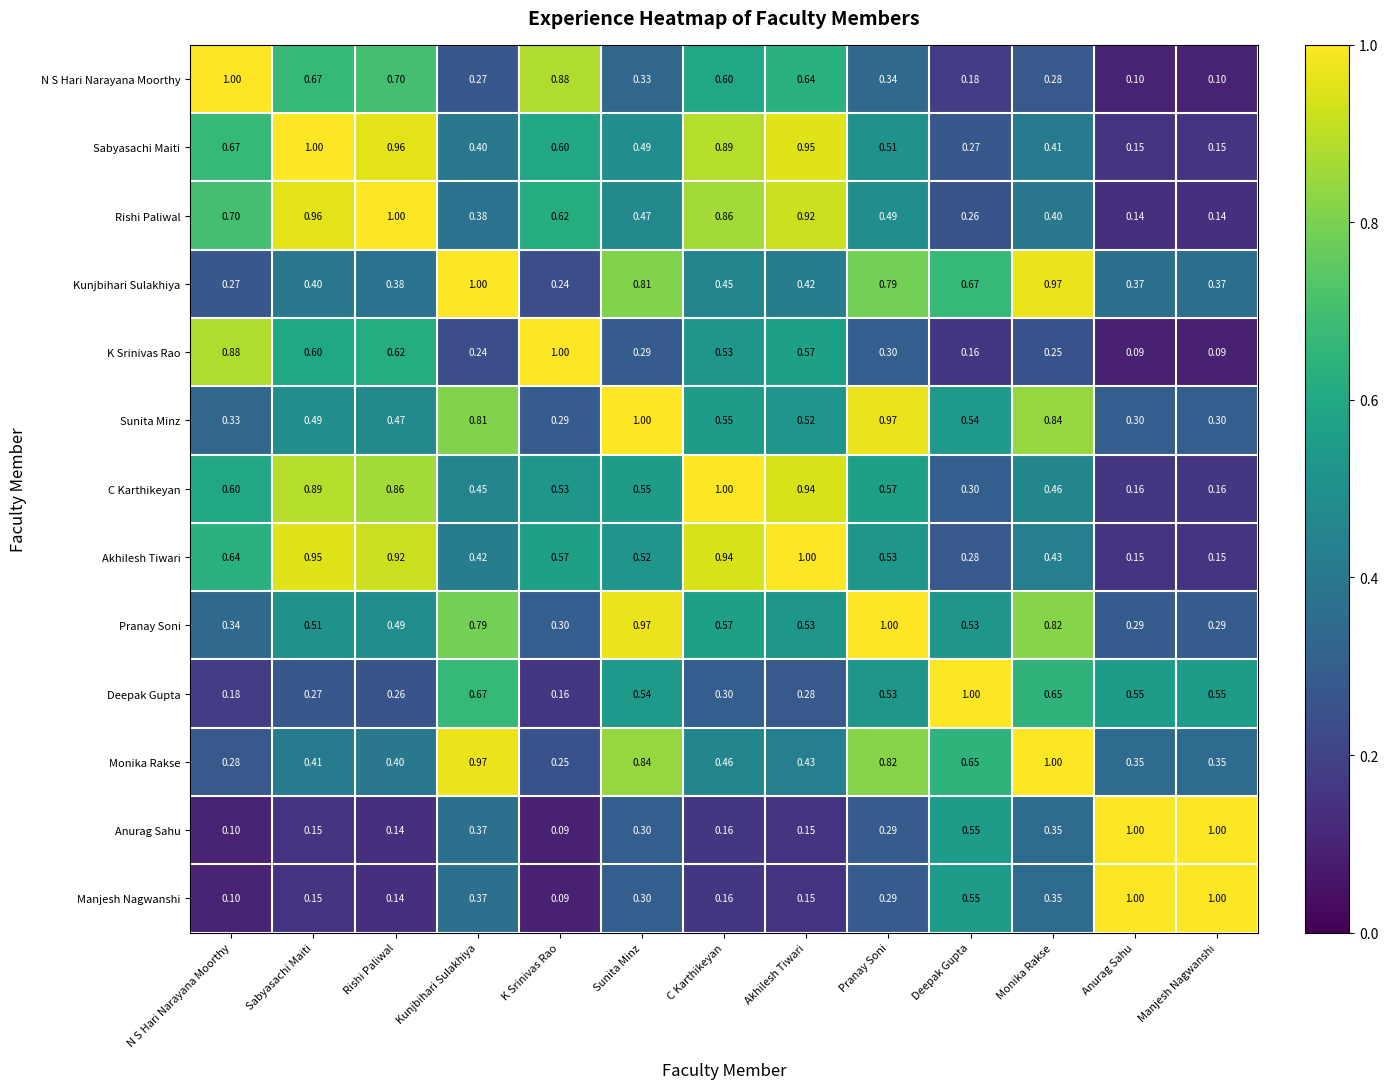

Which category has the lowest value in the Kunjbihari Sulakhiya series?

K Srinivas Rao